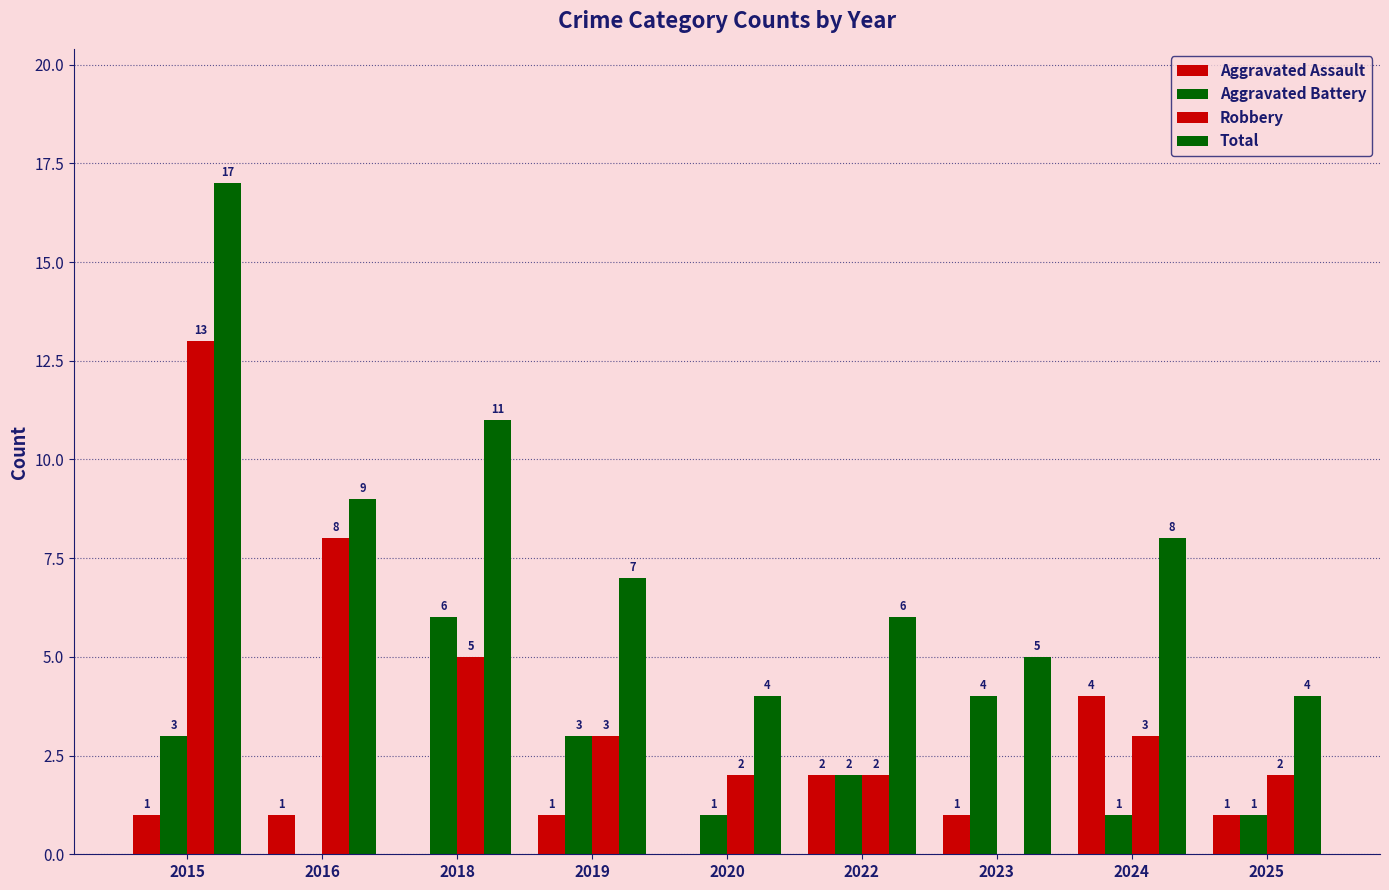

How many groups of bars are there?

9